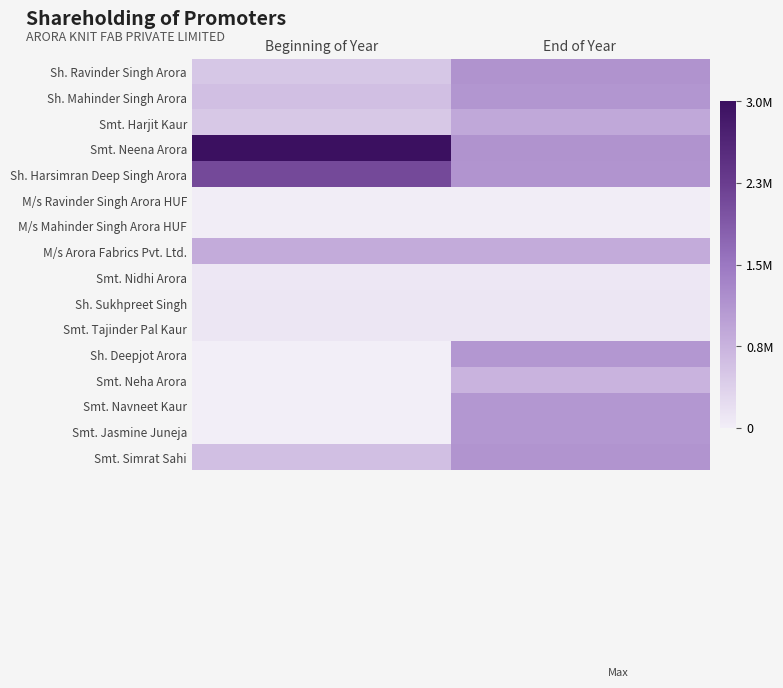

Which label corresponds to the largest value in the chart?

Beginning of Year